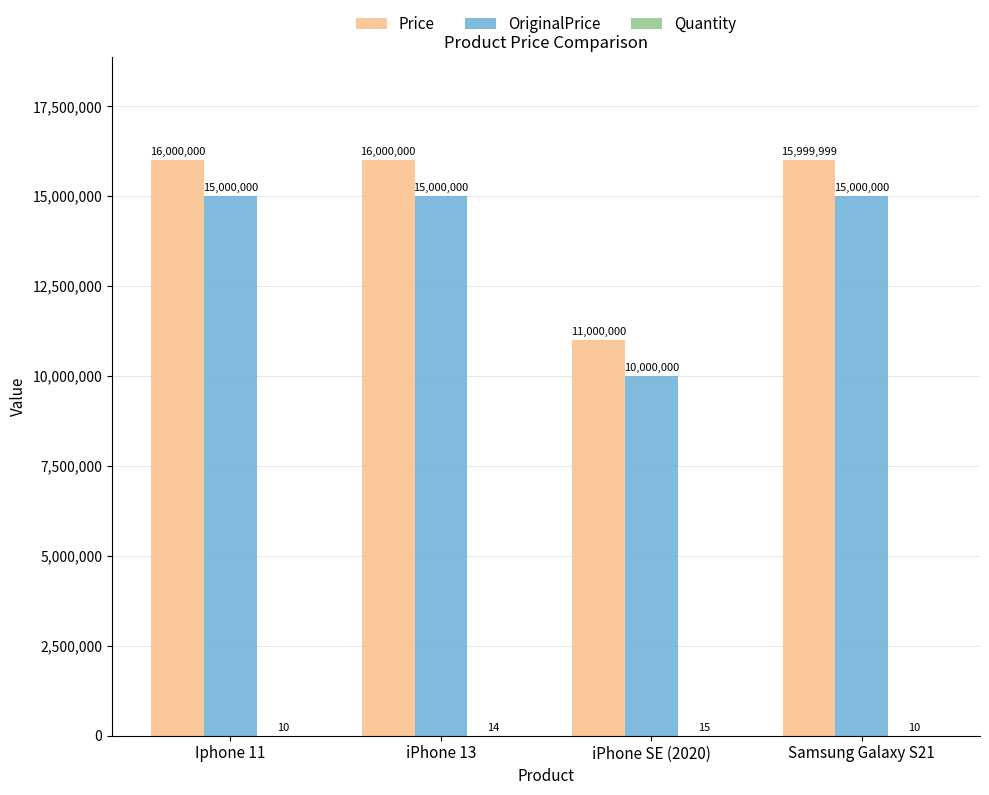

Are the bars grouped side by side (vs. stacked)?

Yes